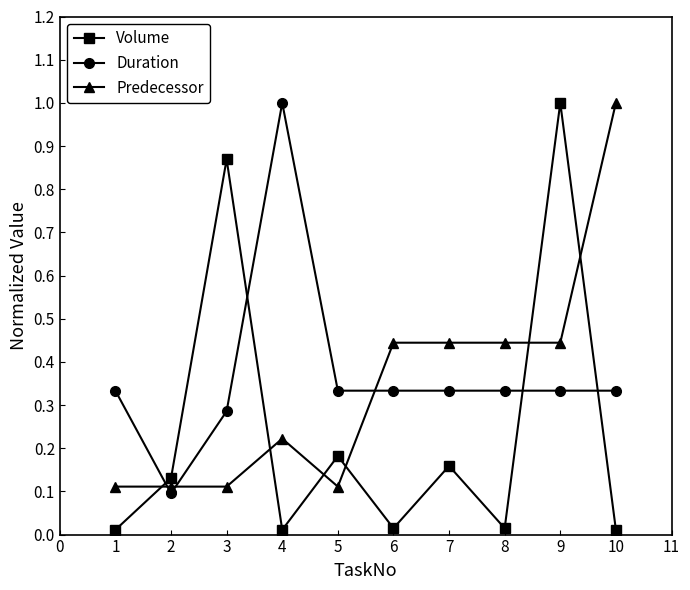

Between 6 and 10, which series saw the biggest shift?

Predecessor